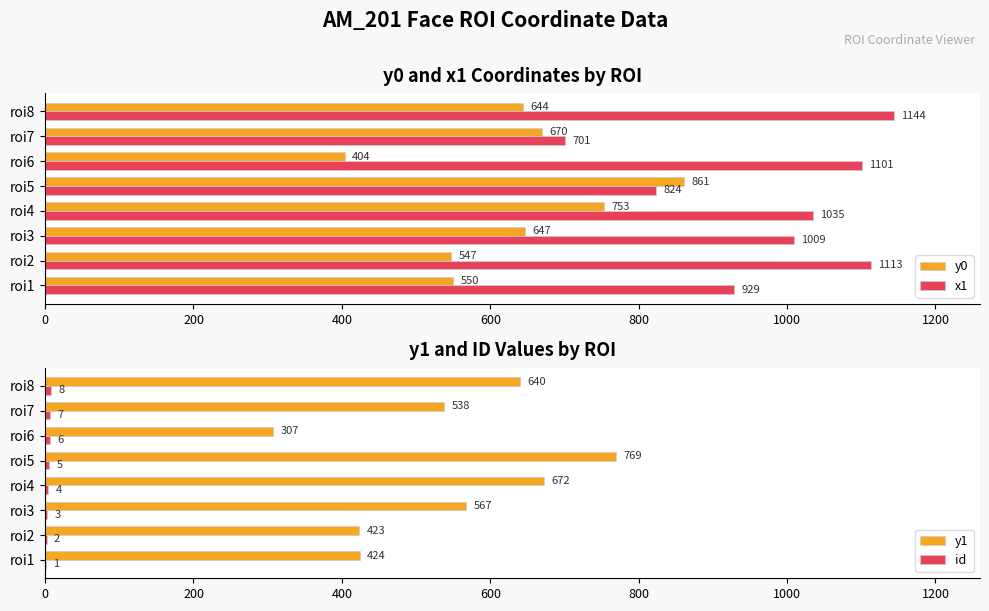

At which label does y1 reach its peak?

roi5